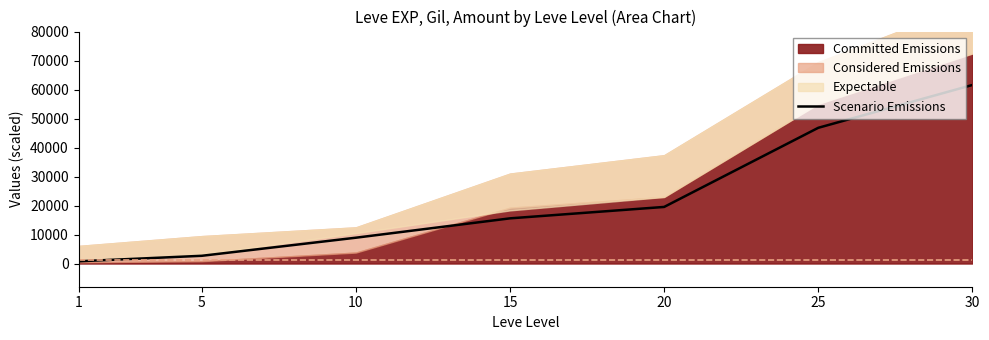

What is the maximum value for Scenario Emissions?

61565.5